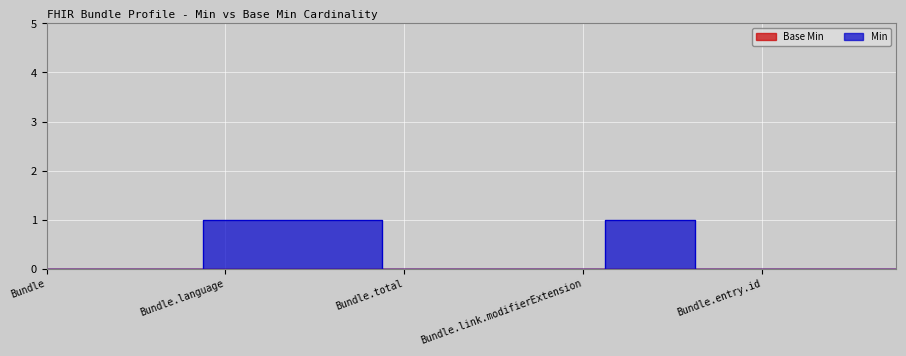

Where is the data nearest to the value 0?

Bundle